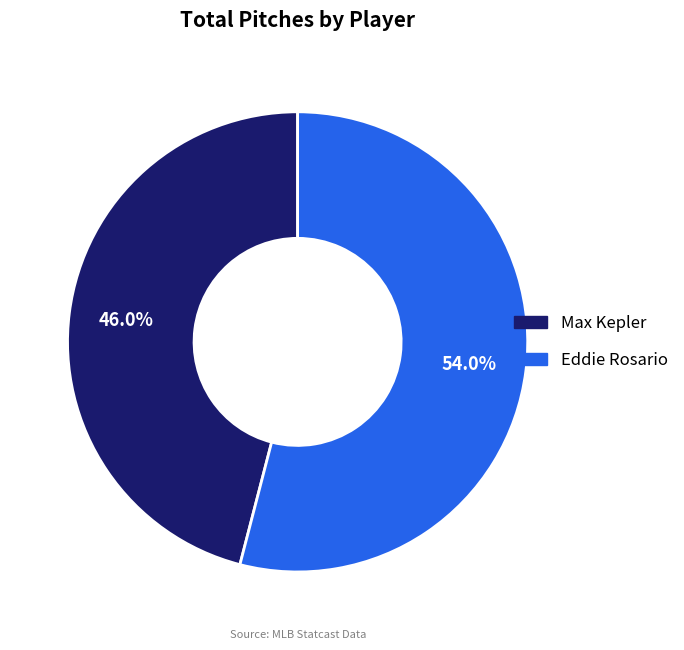

What is the smallest slice in the pie chart?

Max Kepler